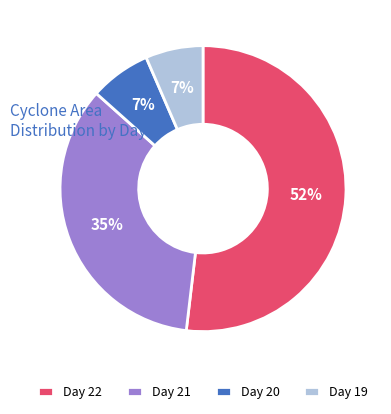

The Day 21 slice represents 48% of the pie. True or false?

False